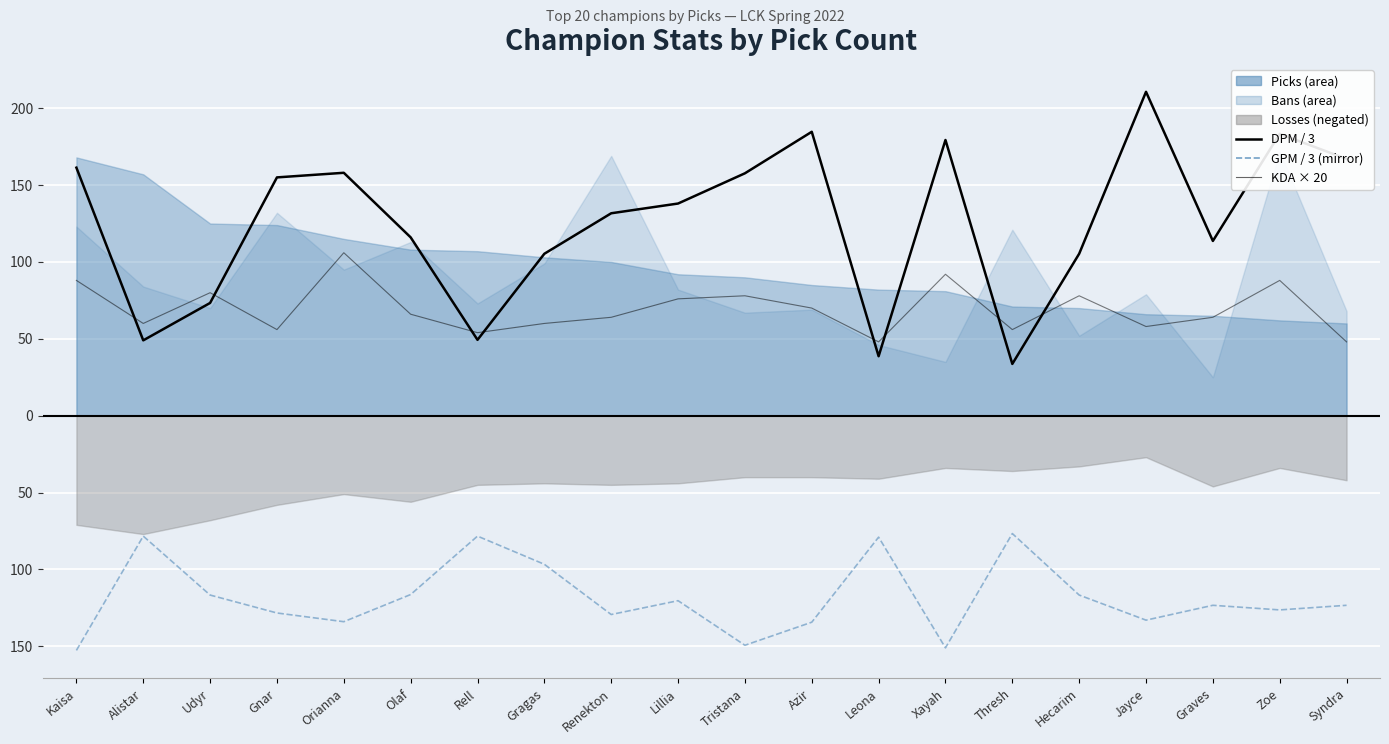

At which category does the chart reach its peak across all series?

Jayce